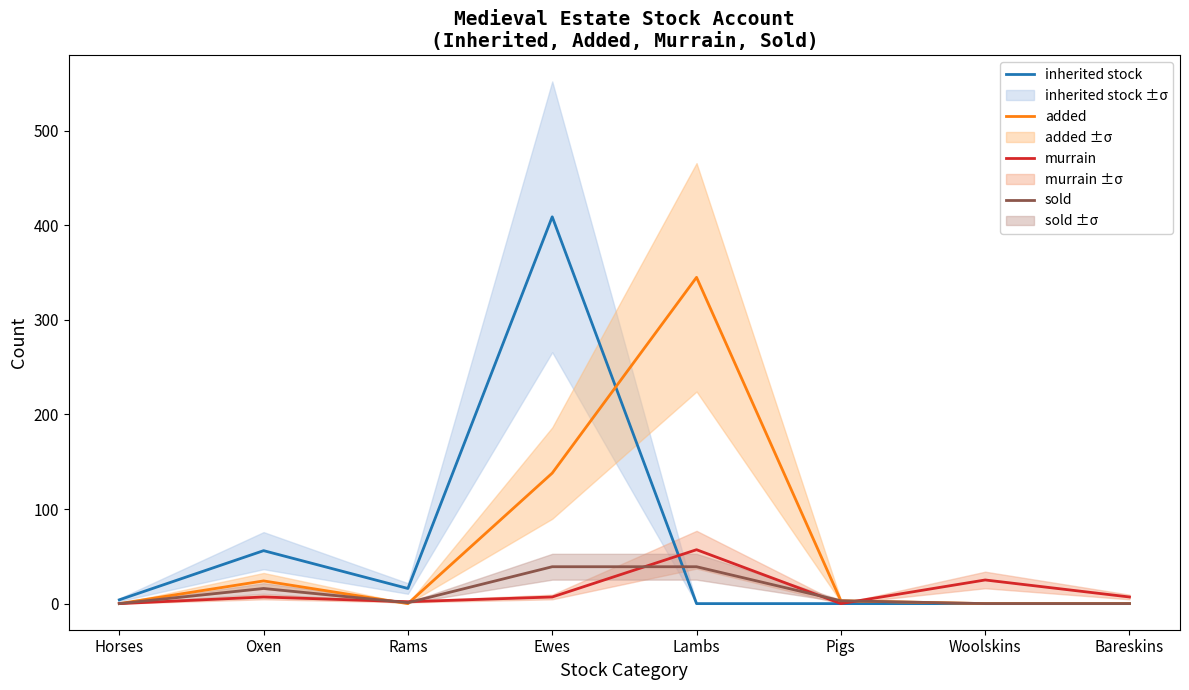

Between Rams and Ewes, which is larger?

Ewes